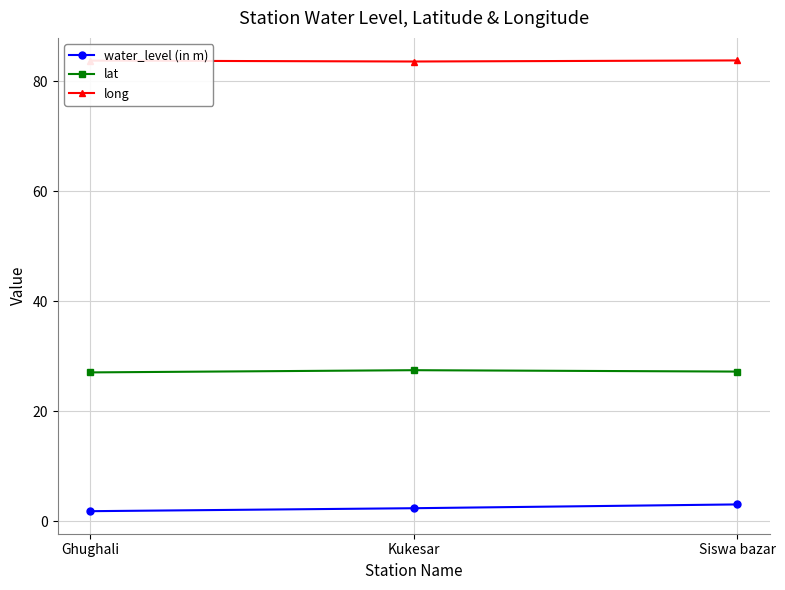

Is the value of lat at Siswa bazar greater than the value of water_level (in m) at Siswa bazar?

Yes